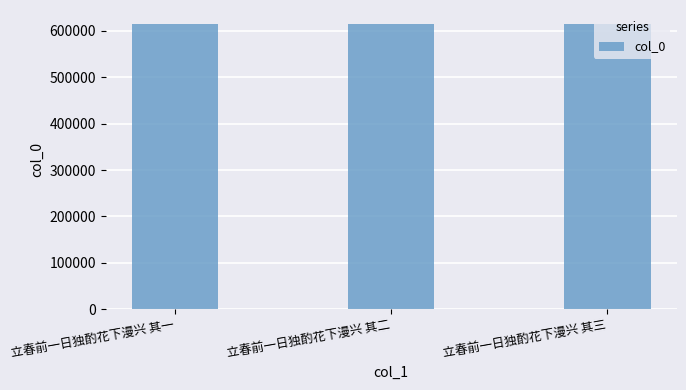

How many data points does each series have?

3